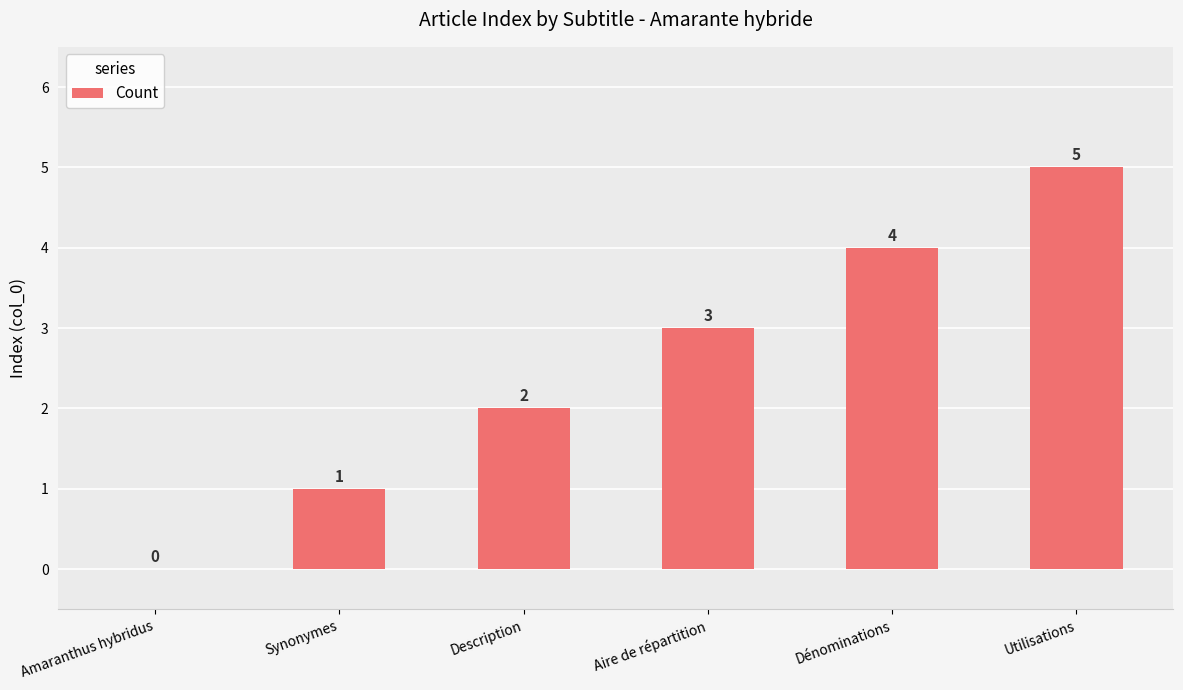

What is the sum of all values?

15